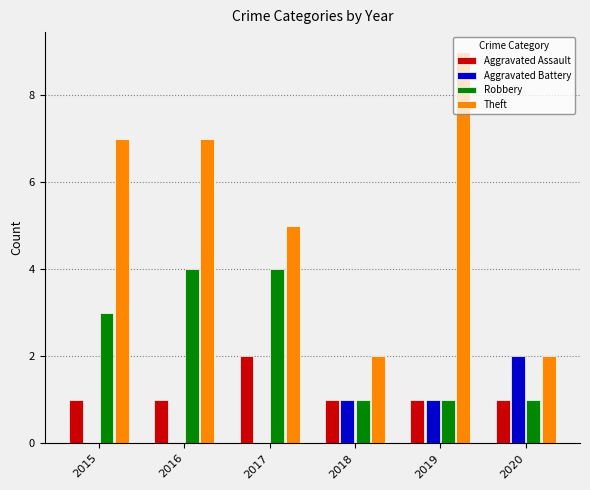

How many groups of bars are there?

6